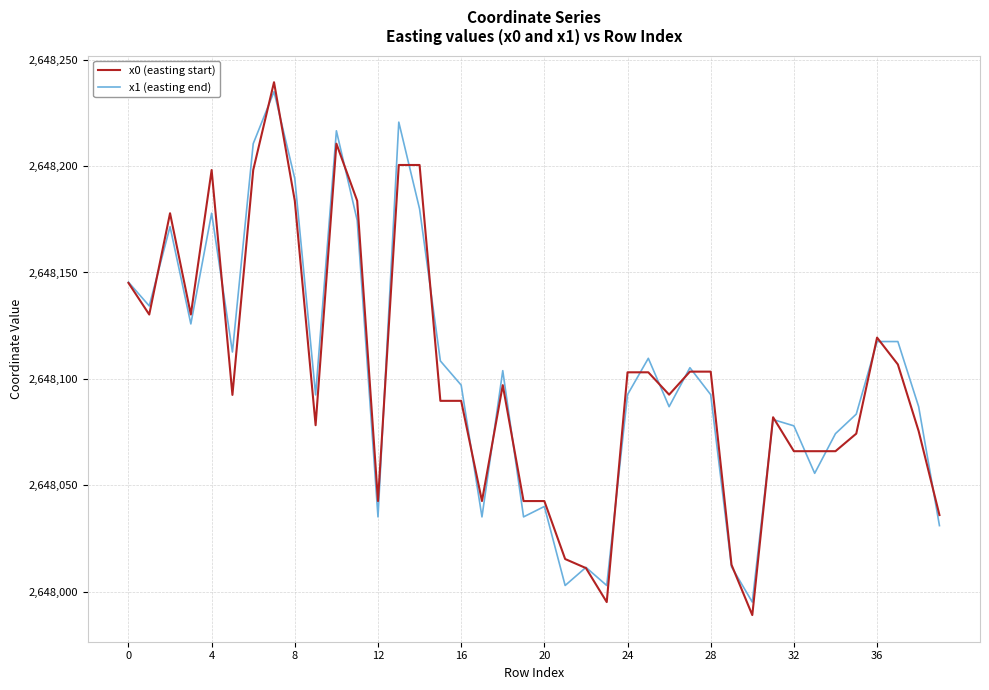

Is this an area chart (filled region under the line)?

No